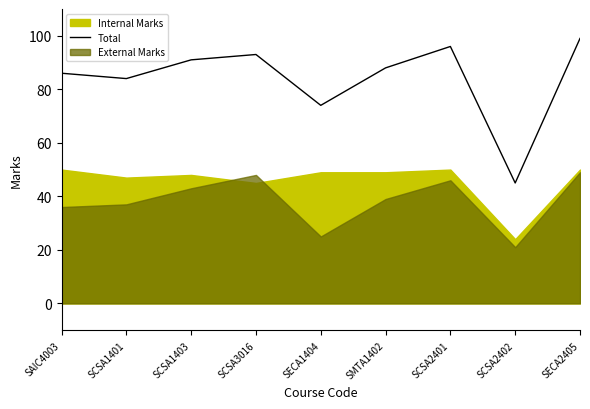

Reading left to right, transcribe all the data shown in this chart.

SAIC4003=86	SCSA1401=84	SCSA1403=91	SCSA3016=93	SECA1404=74	SMTA1402=88	SCSA2401=96	SCSA2402=45	SECA2405=99